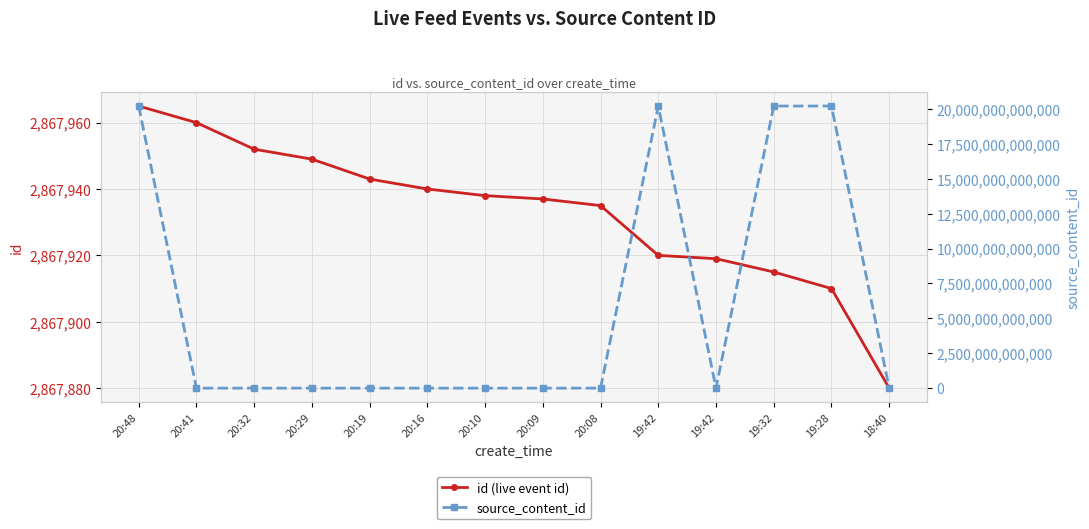

Reading left to right, transcribe all the data shown in this chart.

id (live event id): 2867965	2867960	2867952	2867949	2867943	2867940	2867938	2867937	2867935	2867920	2867919	2867915	2867910	2867880
source_content_id: 20221115204900	0	0	0	0	0	0	0	0	20221115194515	0	20221115193254	20221115192955	0